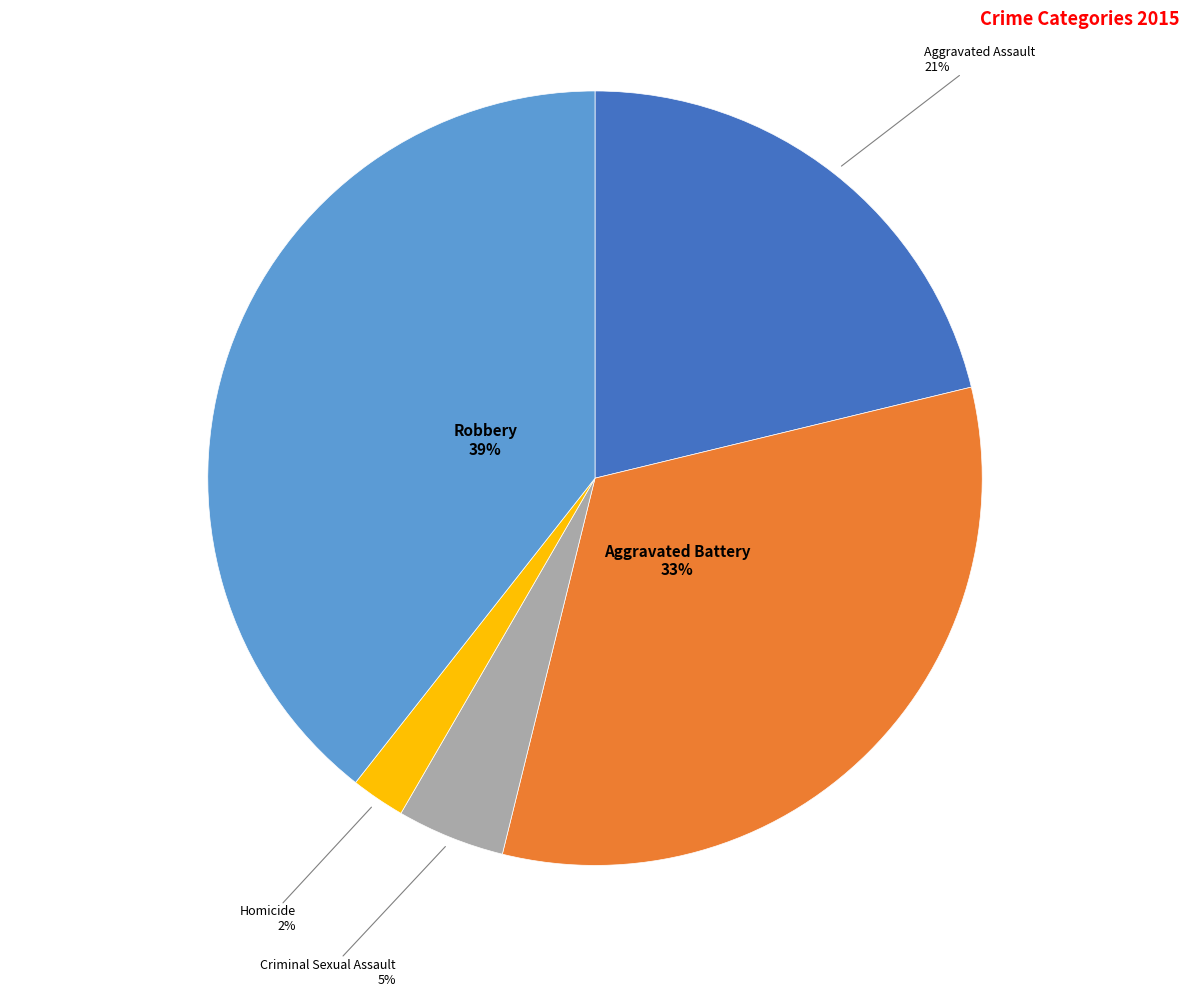

Between Aggravated Battery and Robbery, which is larger?

Robbery